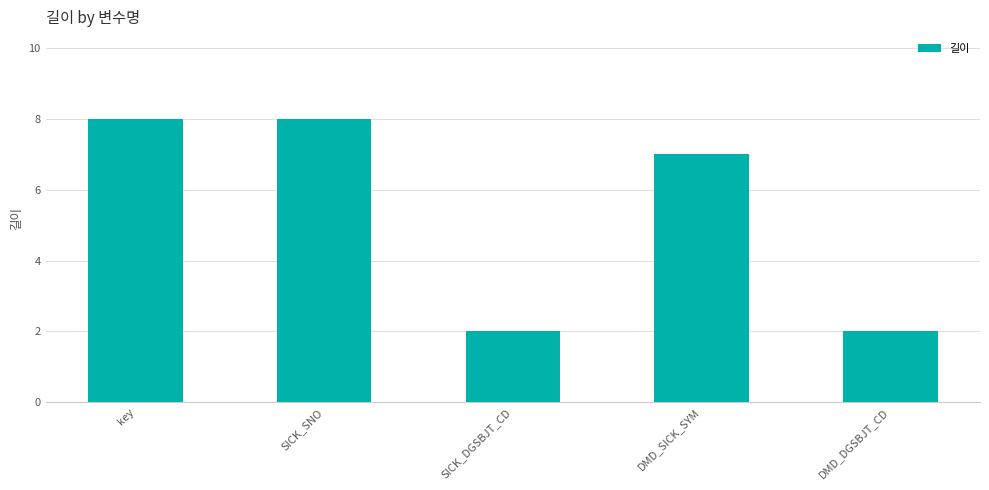

What is the greatest value displayed?

8